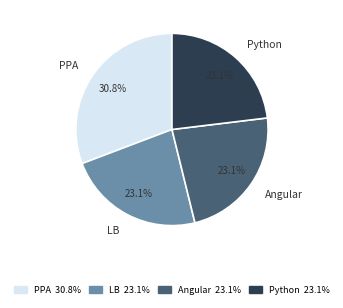

Approximately how many times larger is the value at Angular compared to LB?

1.0